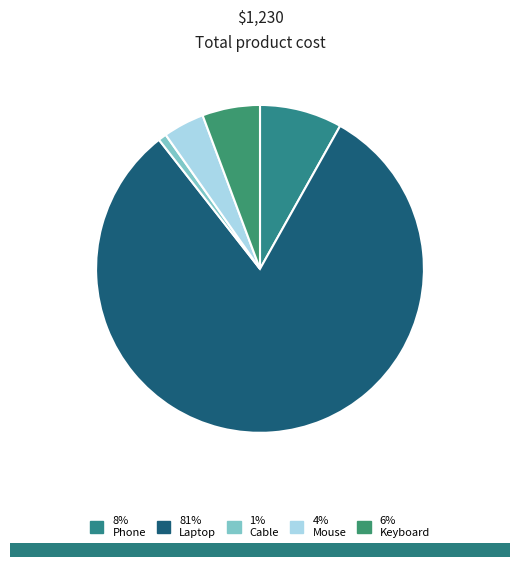

To the nearest percent, what is the average slice percentage?

20%